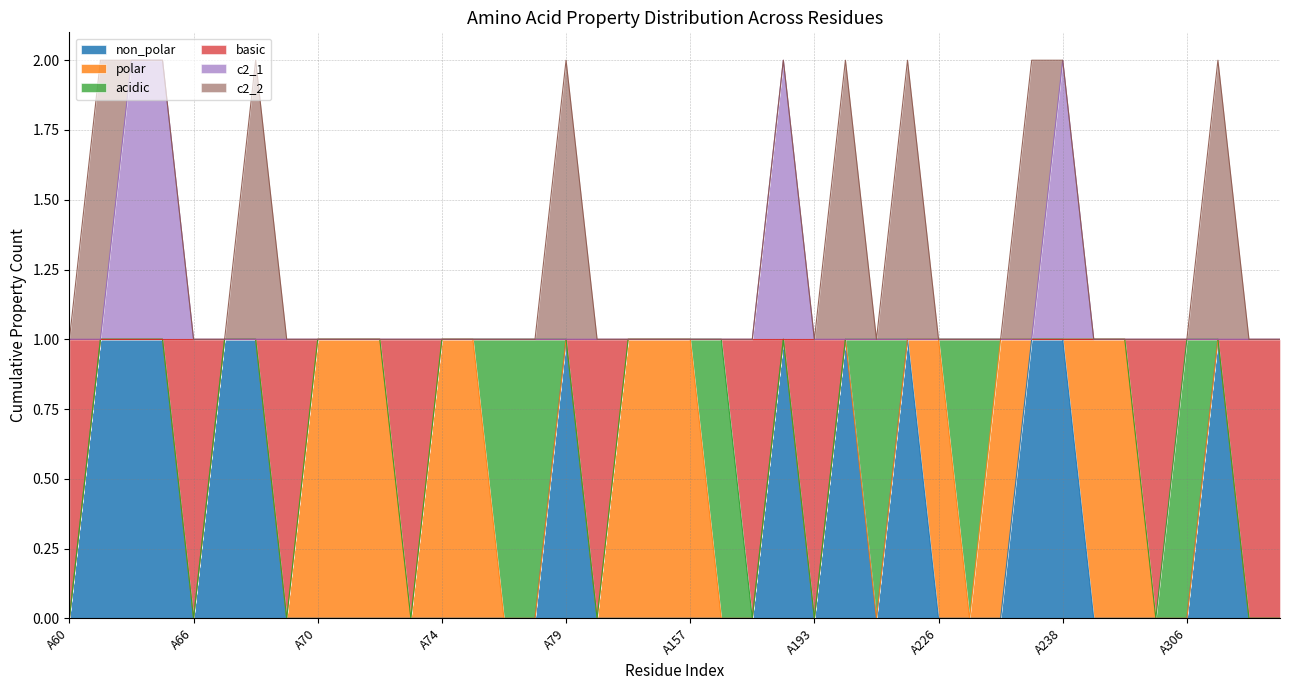

What are all the series names shown in the legend?

non_polar, polar, acidic, basic, c2_1, c2_2